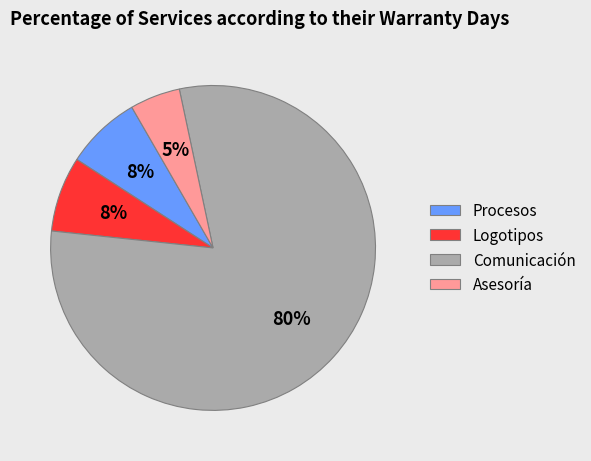

What is the majority slice?

Comunicación